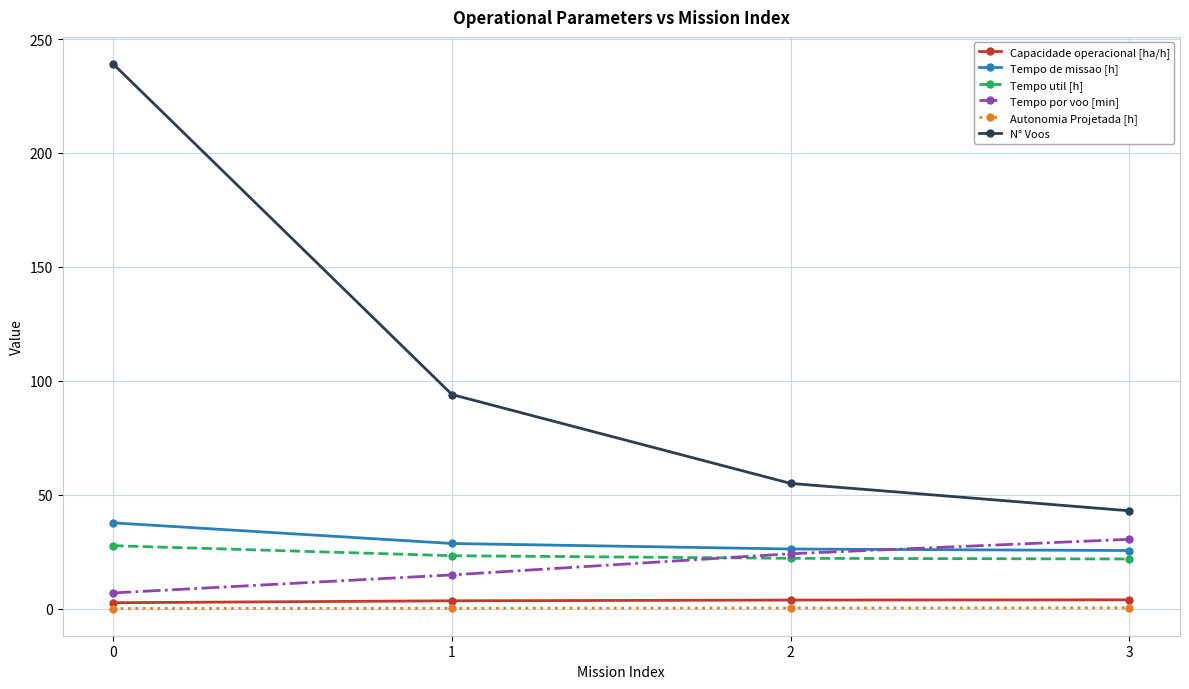

What is the lowest value of the Tempo de missao [h] series?

25.6